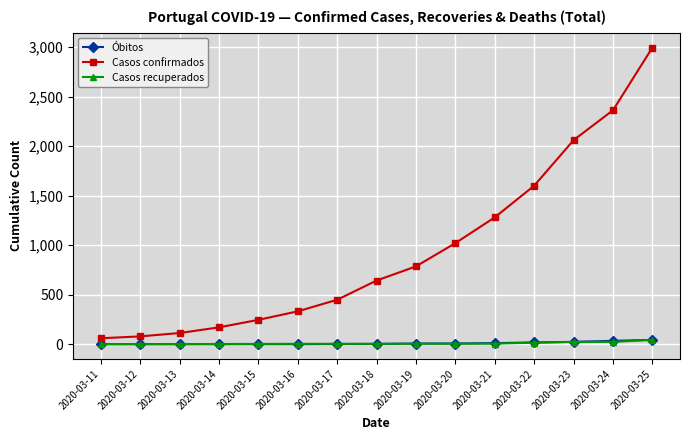

At which category is the sum across all series the highest?

2020-03-25